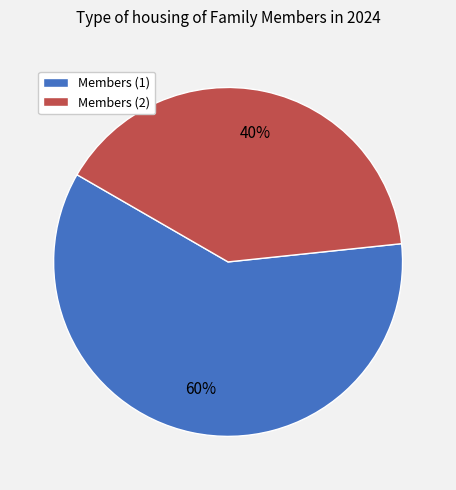

Count the number of slices in the pie.

2